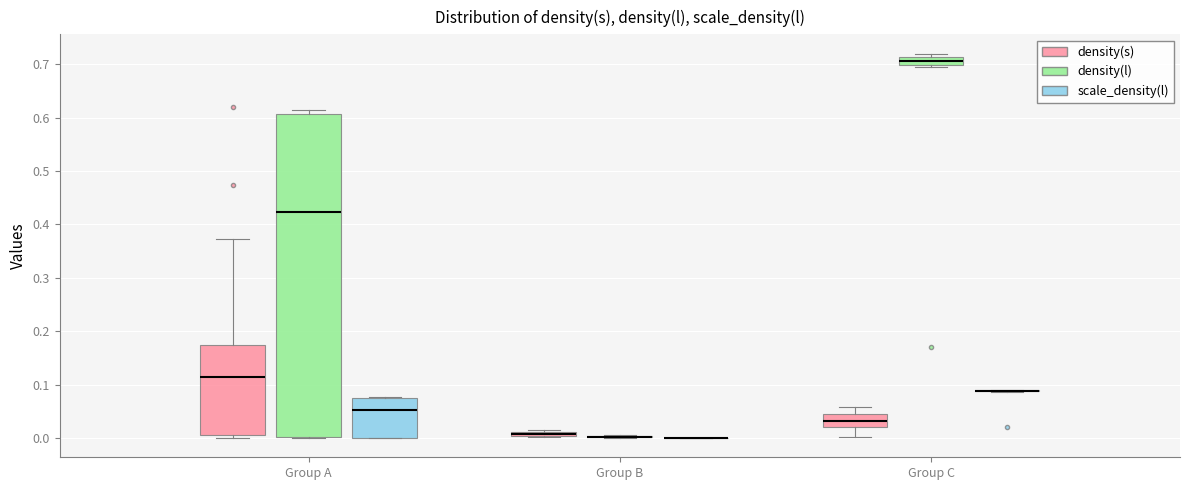

Where does the lower whisker of the box for Group C (density(s)) end on the y-axis? The values are not printed on the chart, so give them approximately, as read against the axis.

0.00